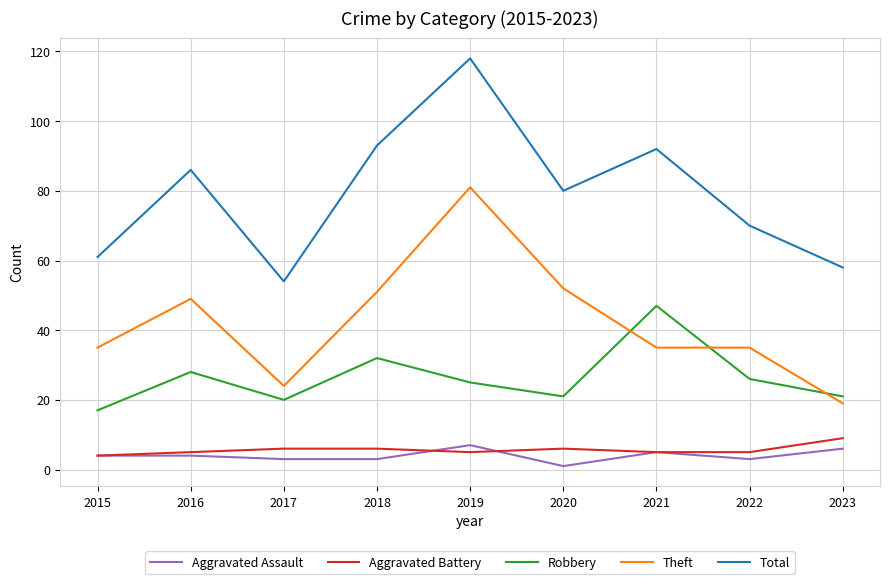

Reading left to right, list all the values displayed in this chart.

Aggravated Assault: 4	4	3	3	7	1	5	3	6
Aggravated Battery: 4	5	6	6	5	6	5	5	9
Robbery: 17	28	20	32	25	21	47	26	21
Theft: 35	49	24	51	81	52	35	35	19
Total: 61	86	54	93	118	80	92	70	58